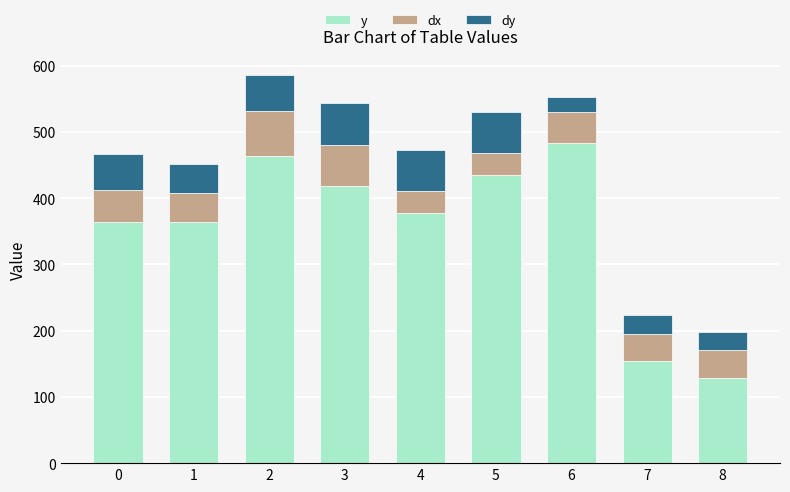

At how many categories does at least one series exceed 210?

7